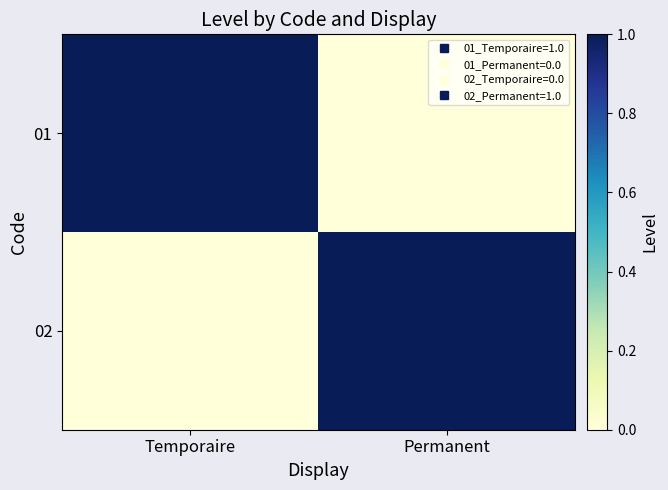

How many series are shown in this chart?

2